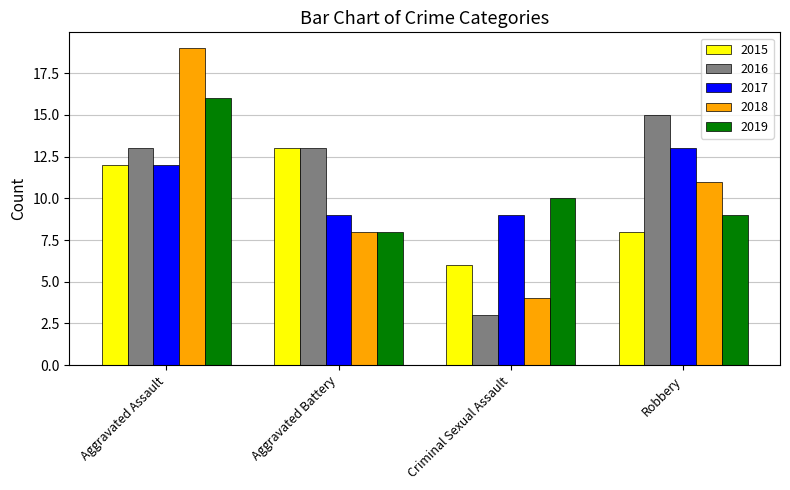

Which series has the widest spread of values?

2018